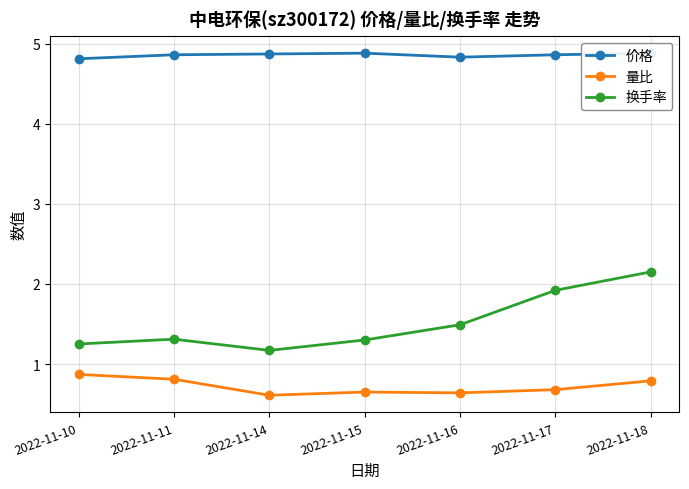

Does the chart have visible grid lines?

Yes